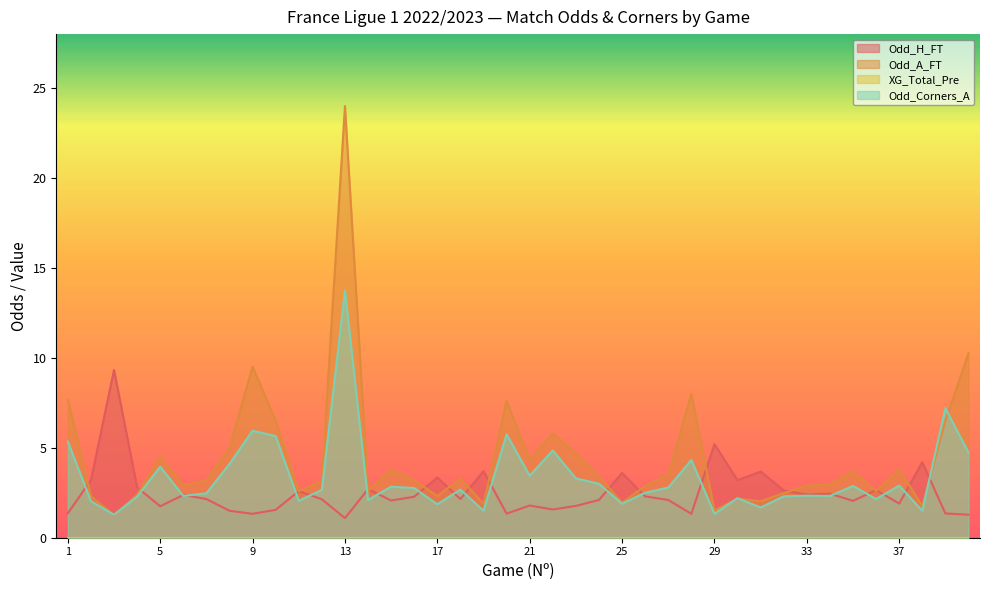

Where is the first local minimum for Odd_H_FT?

5